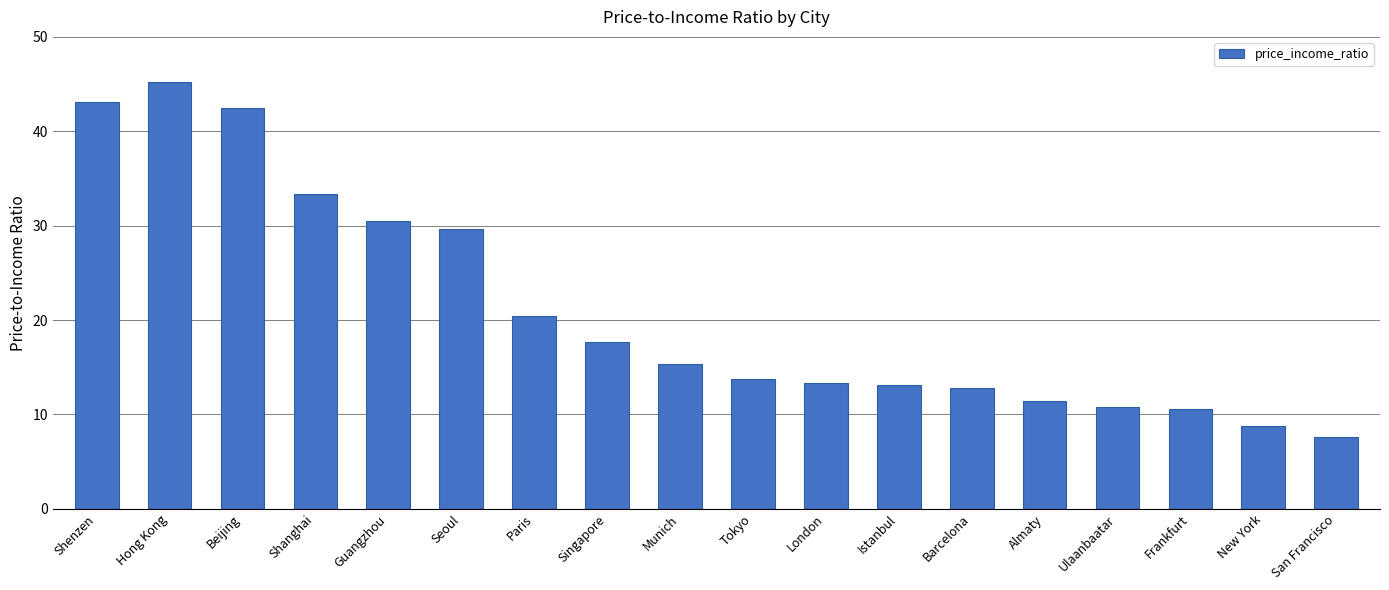

What is the label of the 6th bar from the right?

Barcelona